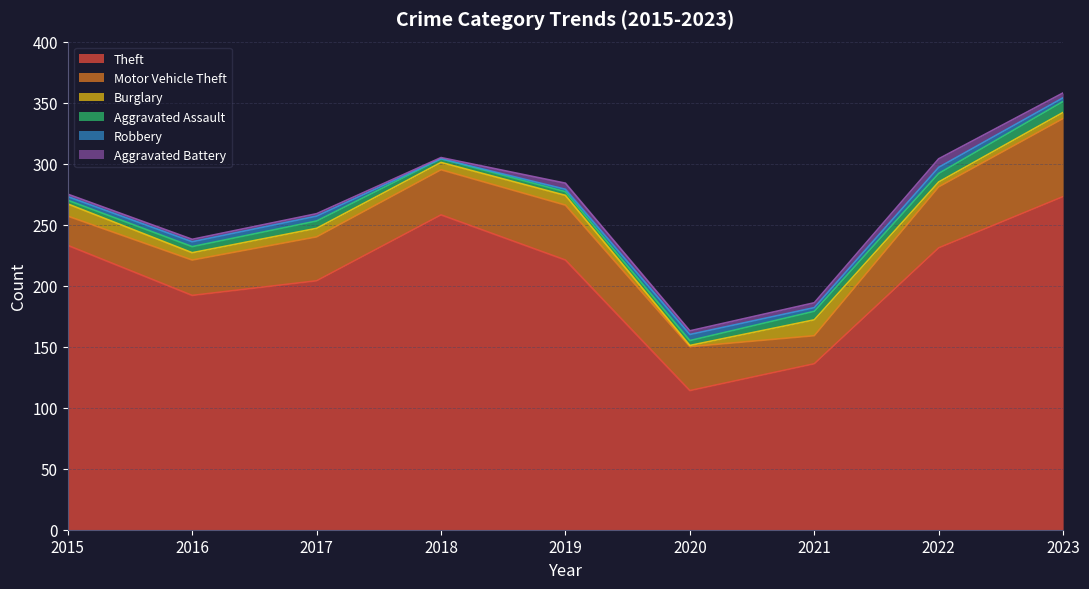

How many values in the Aggravated Assault series exceed 5?

4